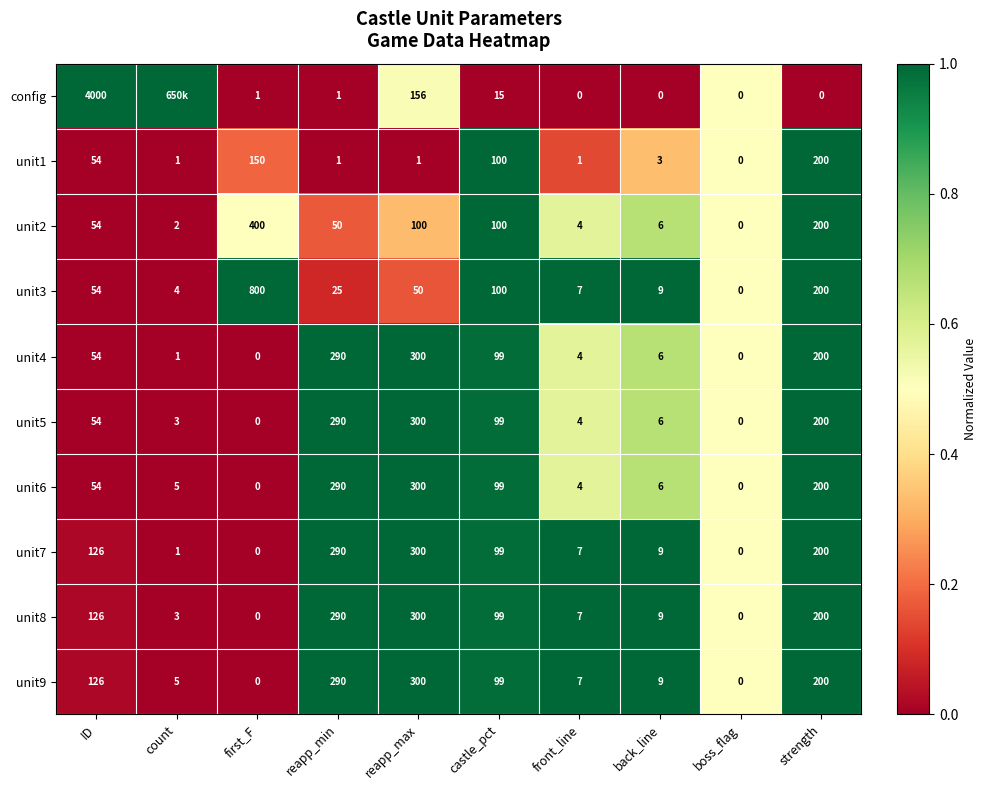

The value of unit2 at boss_flag is 0. True or false?

True